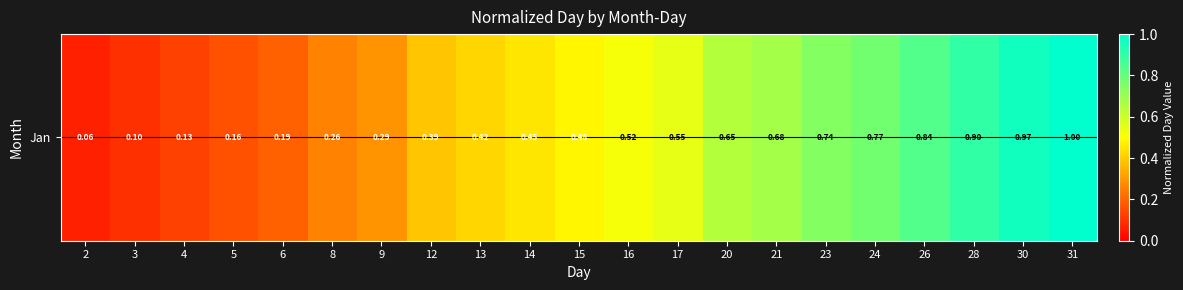

Read the value at 17.

0.5